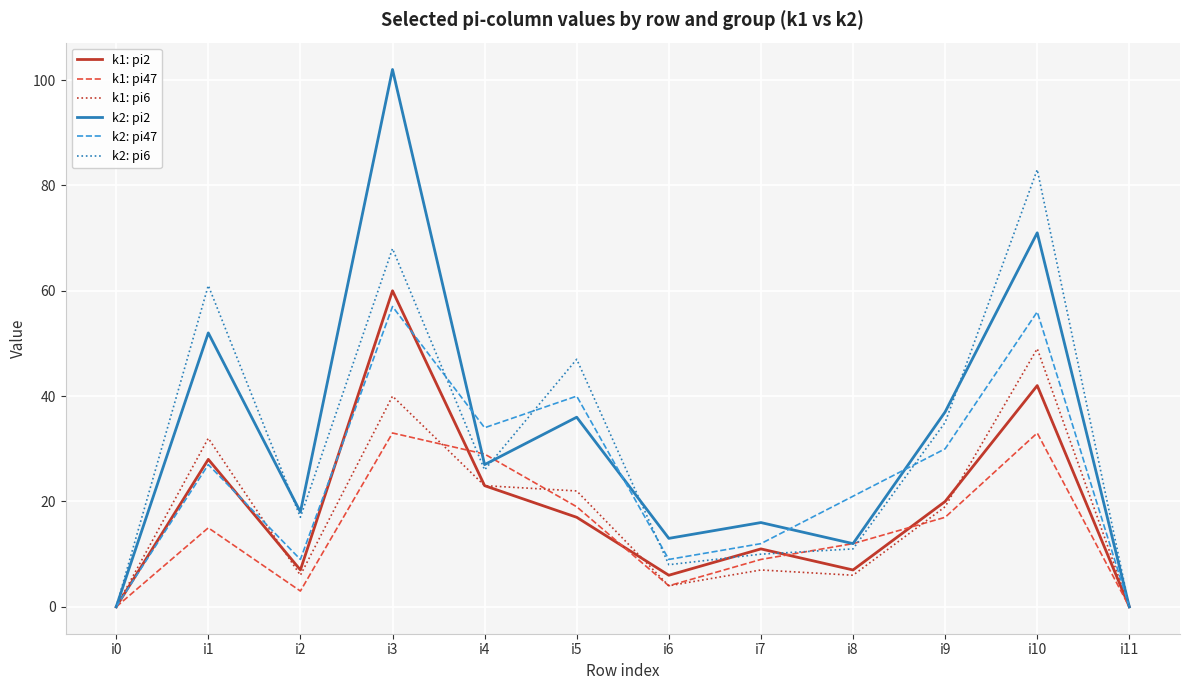

Reading right to left, extract all data points from this chart.

k1: pi2: 0	42	20	7	11	6	17	23	60	7	28	0
k1: pi47: 0	33	17	12	9	4	19	29	33	3	15	0
k1: pi6: 0	49	19	6	7	4	22	23	40	6	32	0
k2: pi2: 0	71	37	12	16	13	36	27	102	18	52	0
k2: pi47: 0	56	30	21	12	9	40	34	57	9	27	0
k2: pi6: 0	83	35	11	10	8	47	26	68	17	61	0